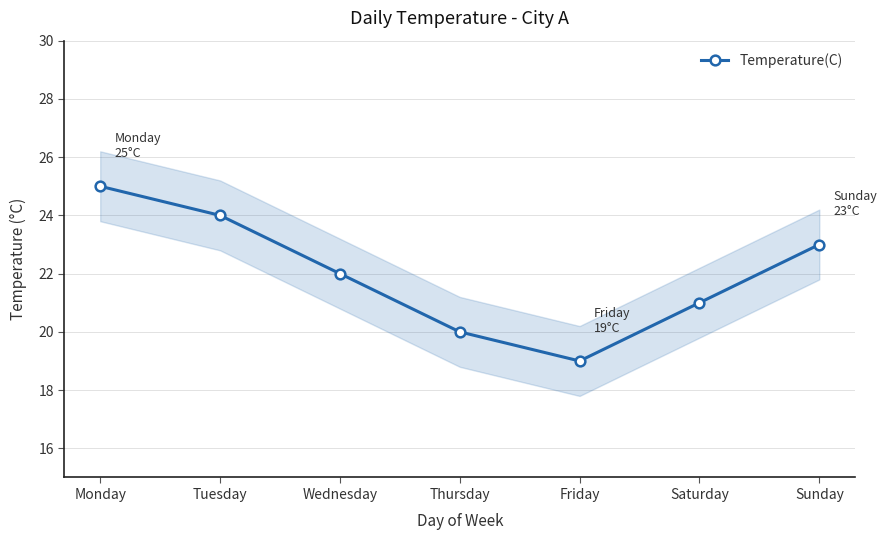

What is the difference between the maximum and minimum values?

6